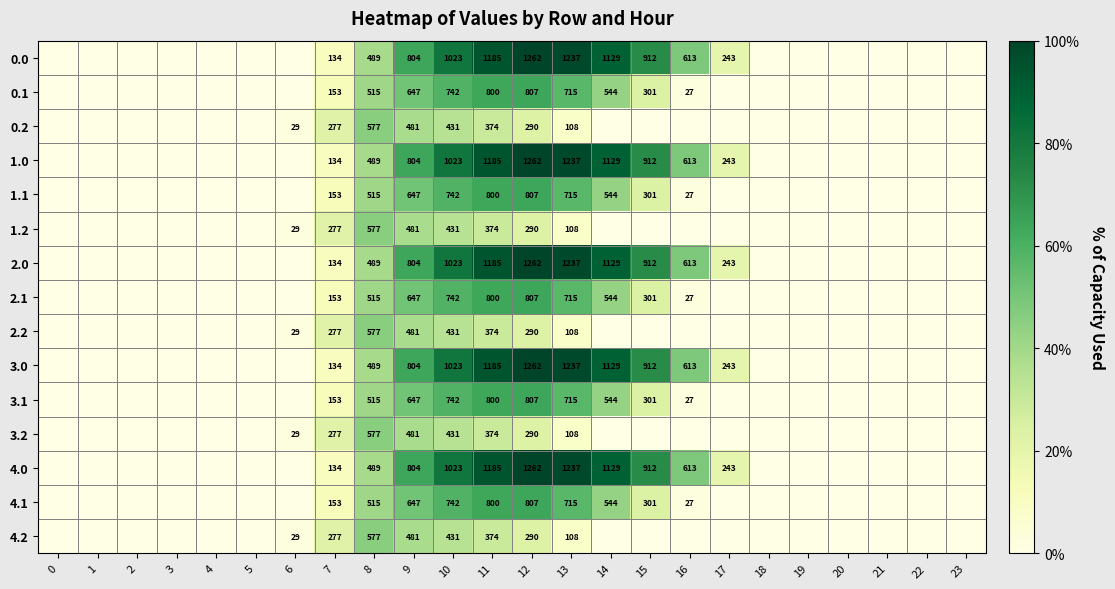

What is the total value across all series at 12?

11795